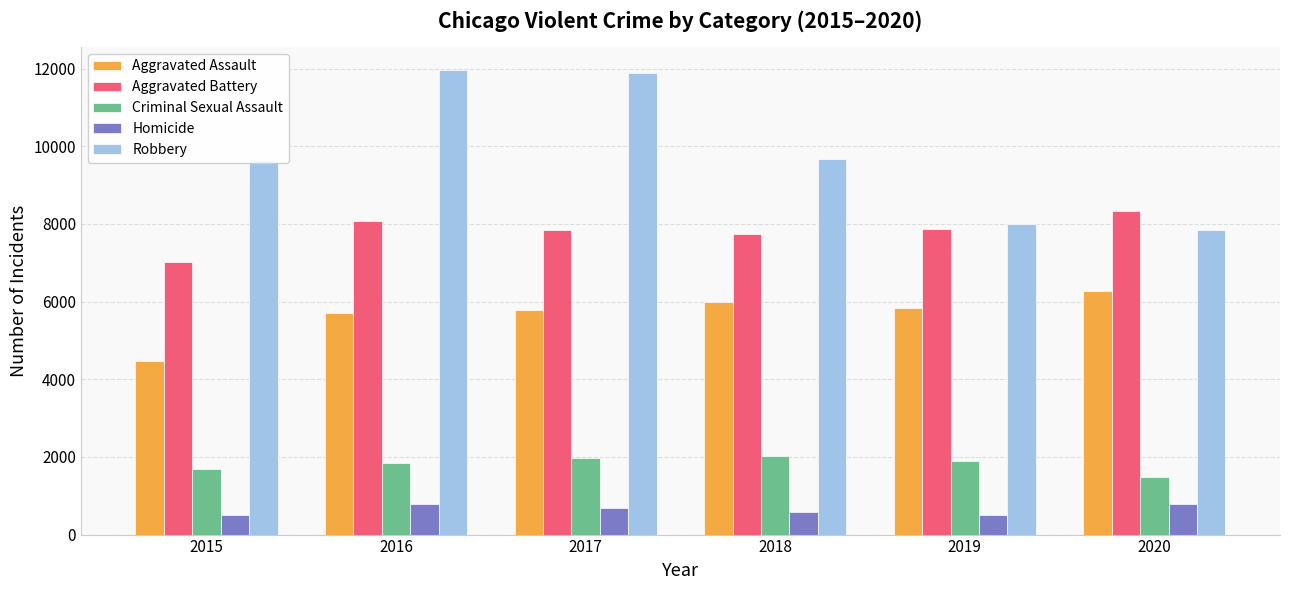

What are all the series names shown in the legend?

Aggravated Assault, Aggravated Battery, Criminal Sexual Assault, Homicide, Robbery